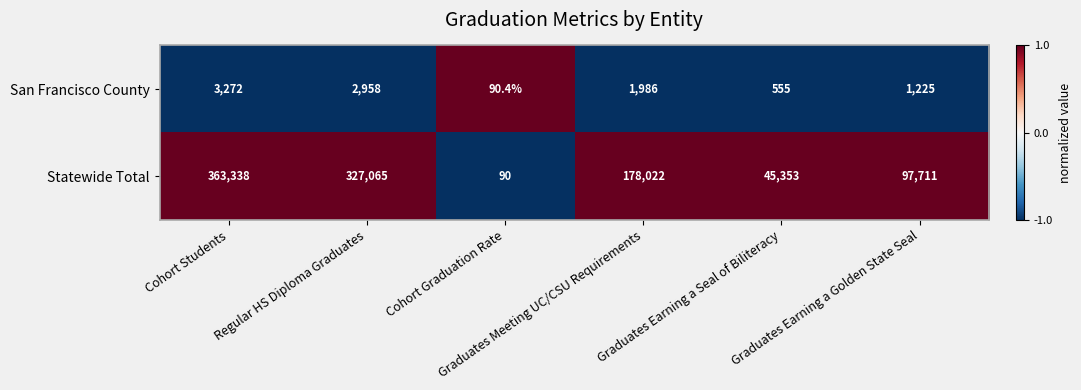

At how many categories does at least one series exceed 91029?

4